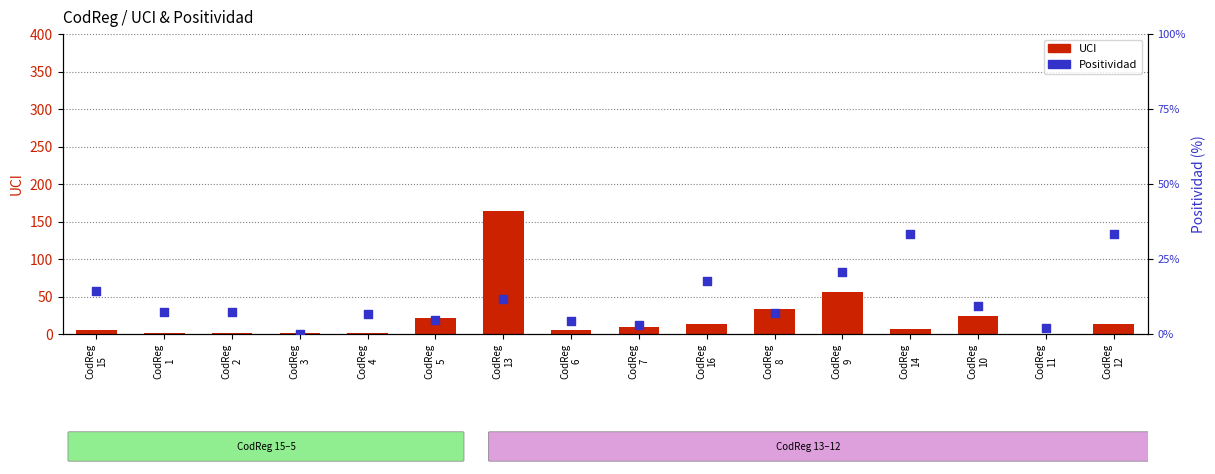

Which series has the largest Y range (max minus min)?

UCI